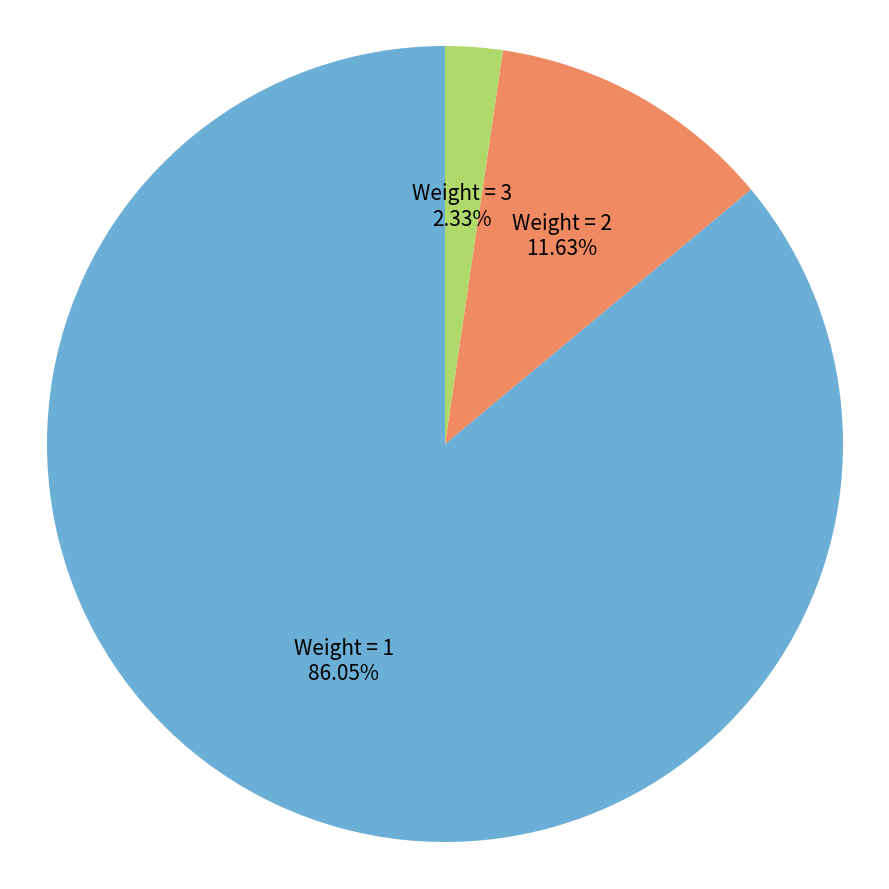

Count the number of slices in the pie.

3